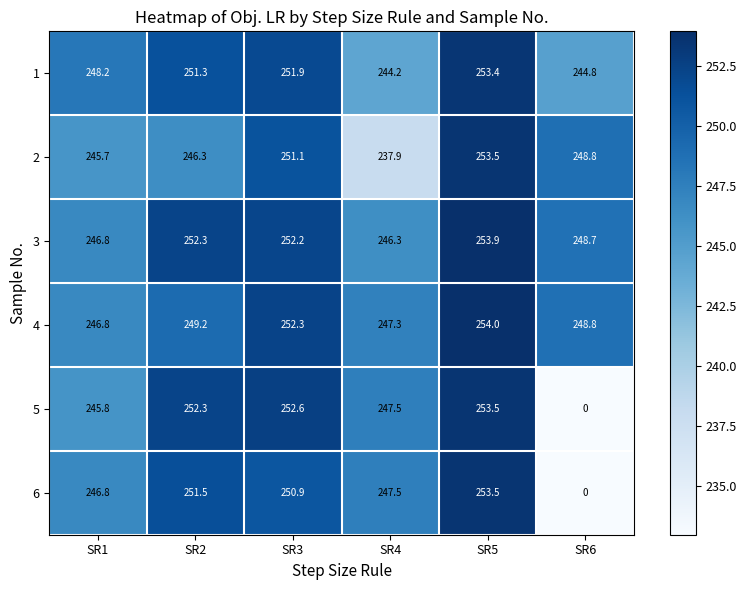

What is the sum of all 6 values?

1250.2